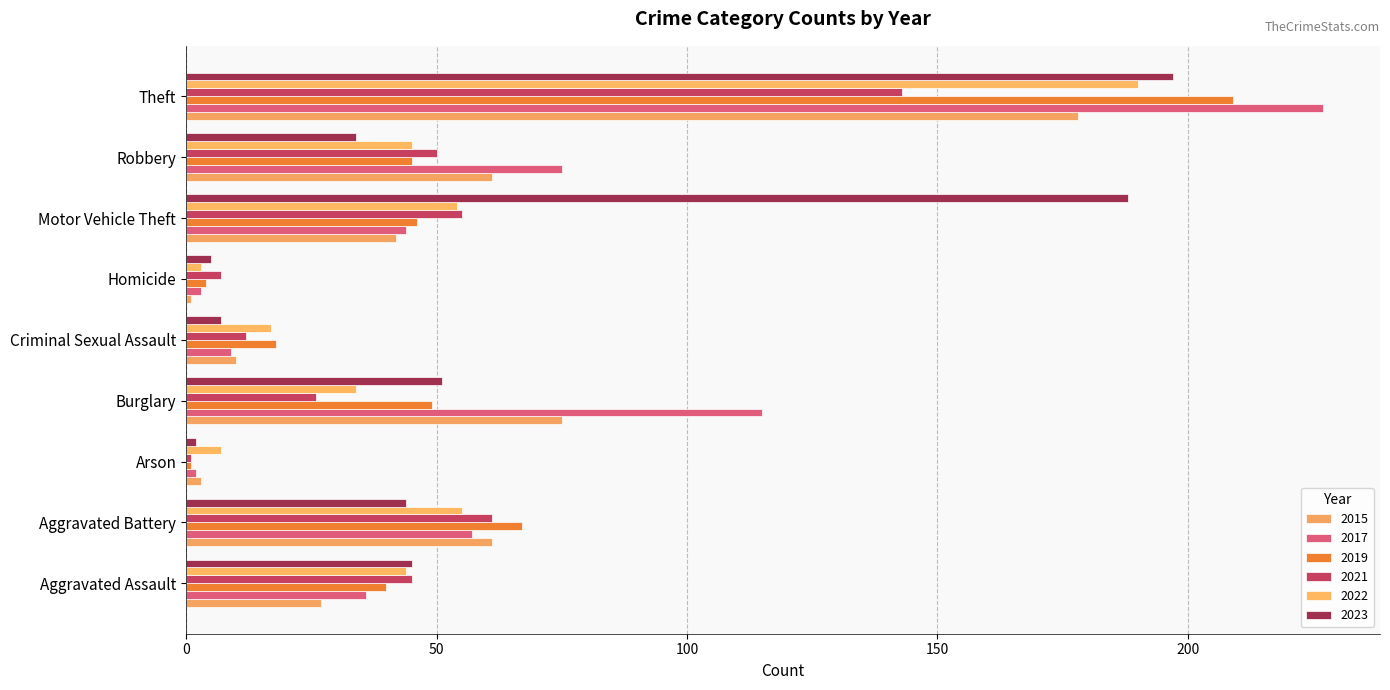

How many series are shown in this chart?

6